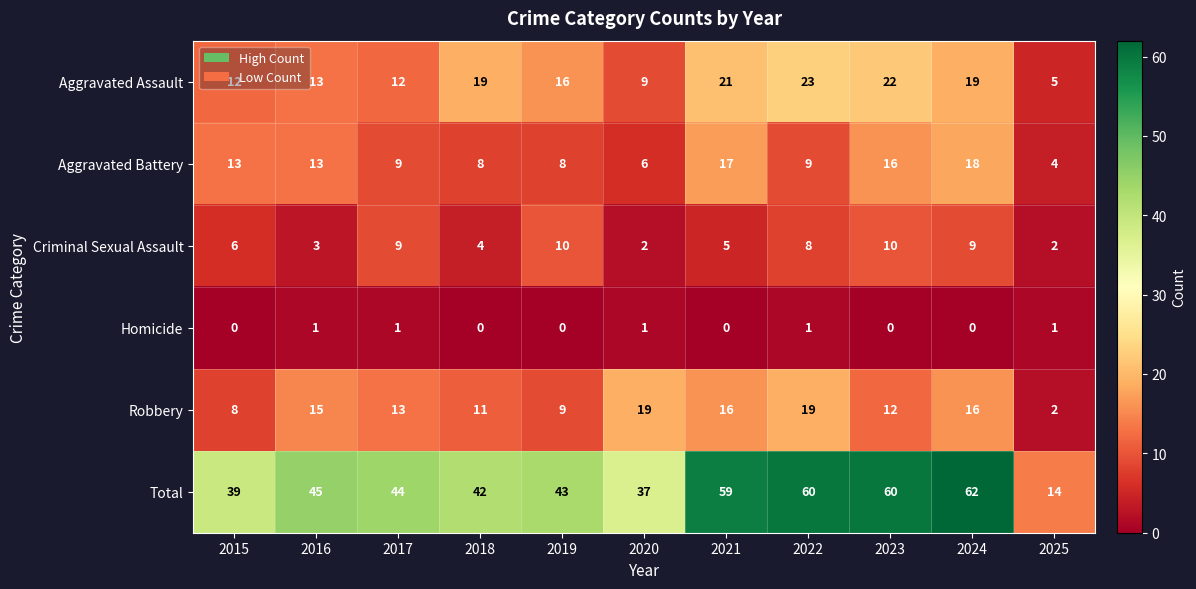

Rank the series by their maximum value, from highest to lowest.

Total, Aggravated Assault, Robbery, Aggravated Battery, Criminal Sexual Assault, Homicide